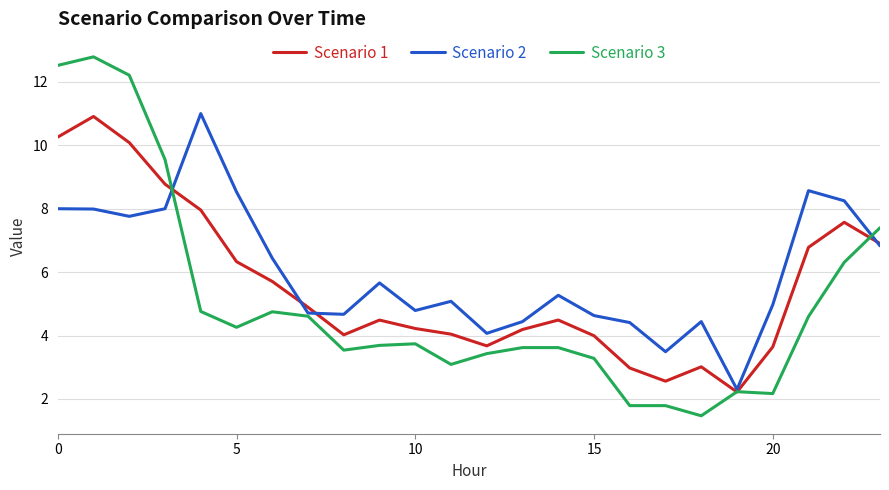

What is the minimum value shown in the chart?

1.5